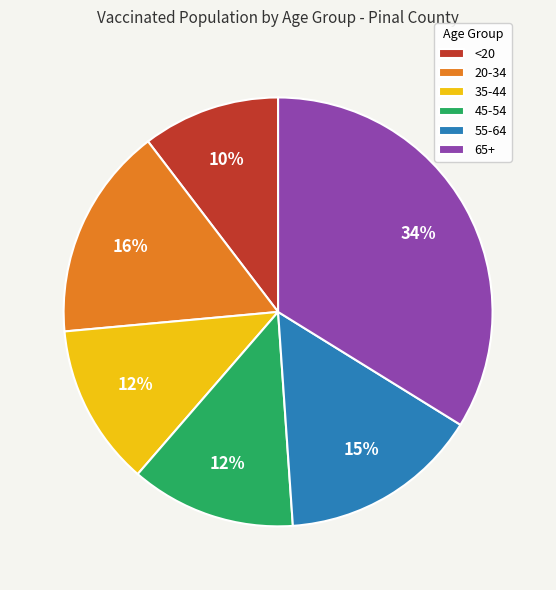

Which slice is the largest?

65+